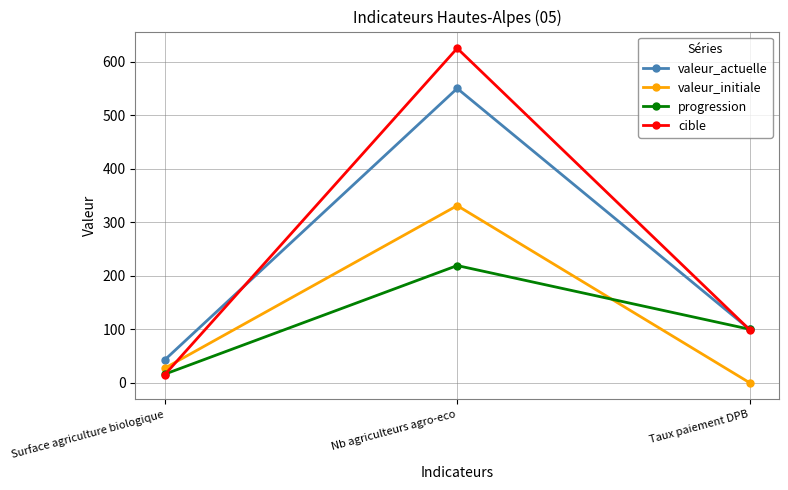

At which category is the sum across all series the highest?

Nb agriculteurs agro-eco